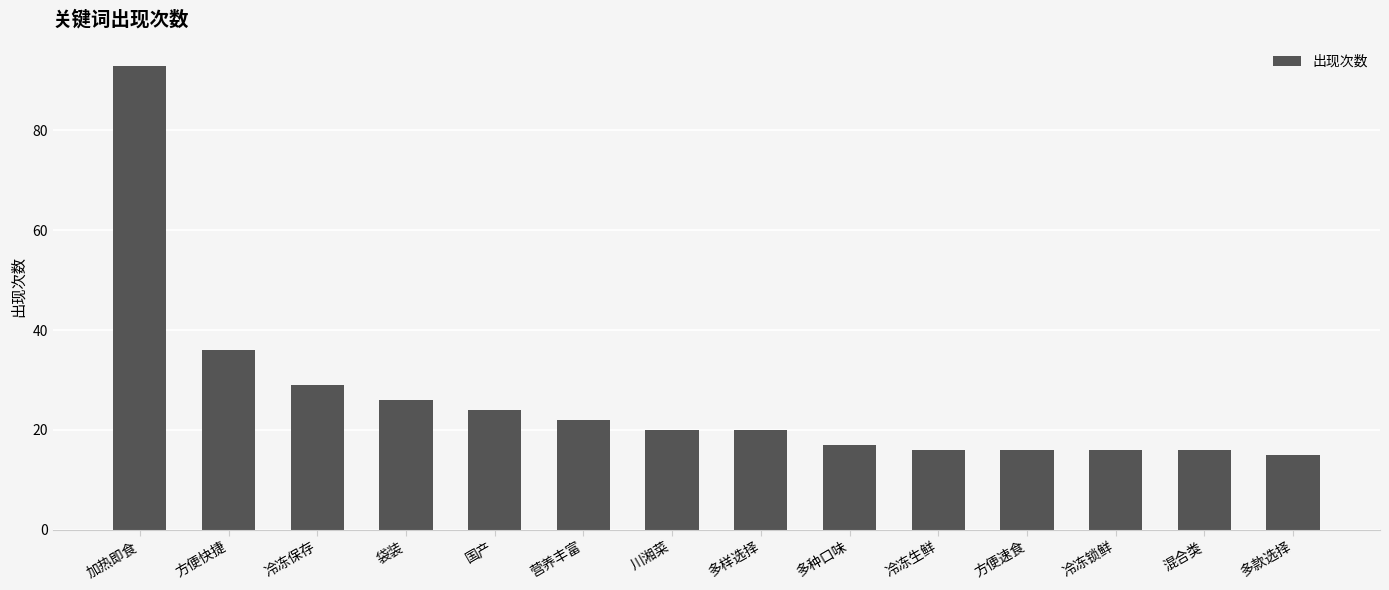

How many distinct data groups are displayed?

1